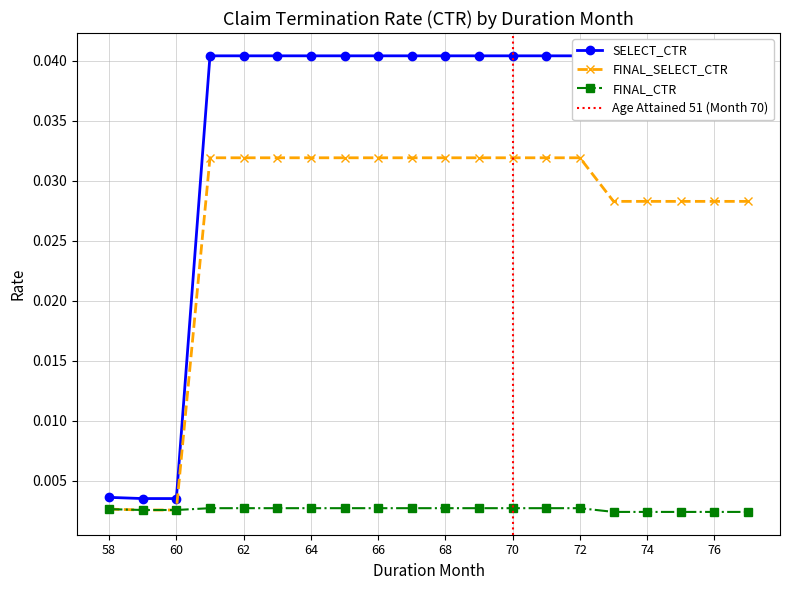

What is the total value across all series at 61?

0.1